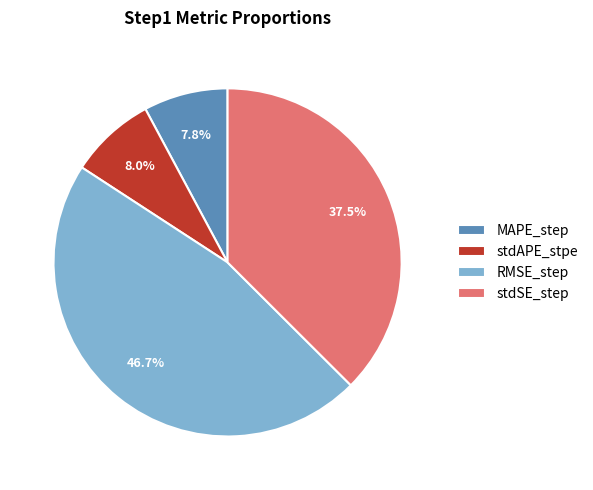

Count the number of slices in the pie.

4